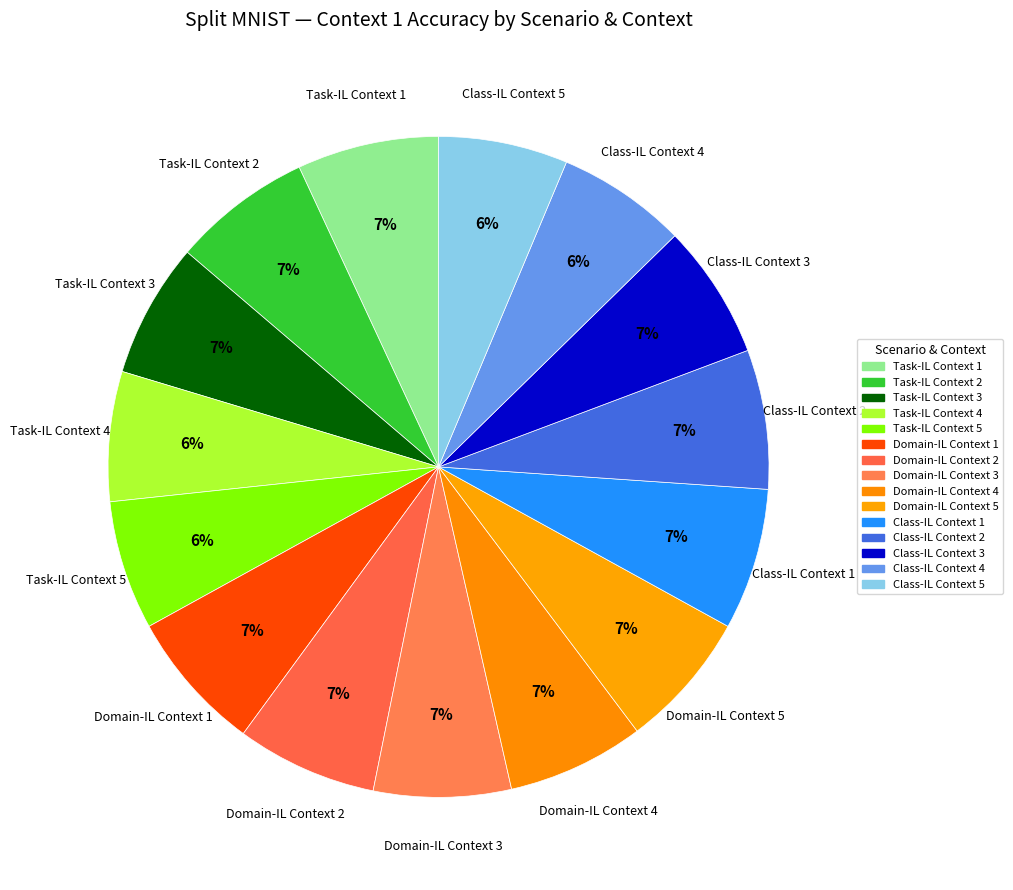

What is the smallest slice in the pie chart?

Task-IL Context 5